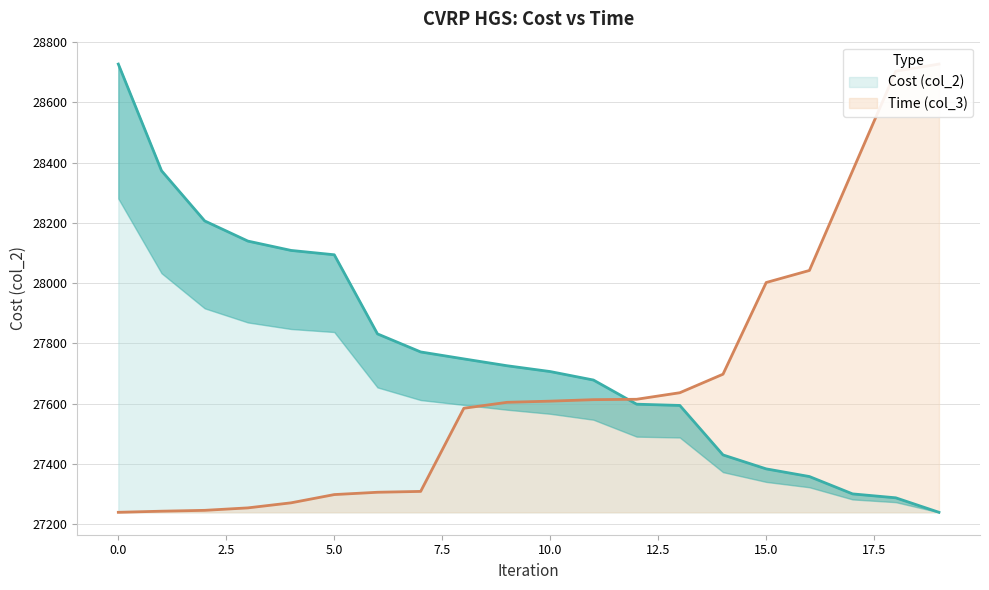

What is the difference between the Time (col_3) values at 18 and 15?

701.2